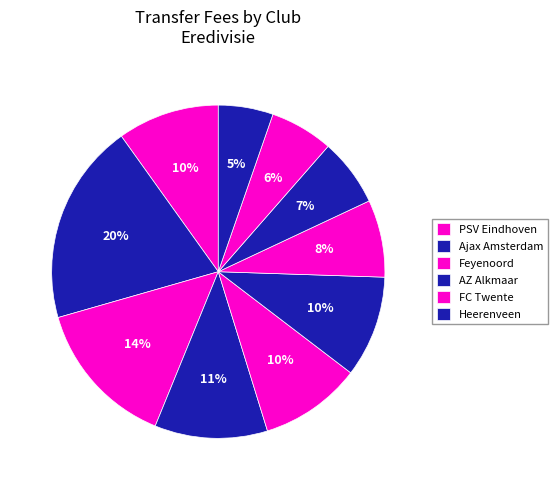

Count the number of slices in the pie.

10